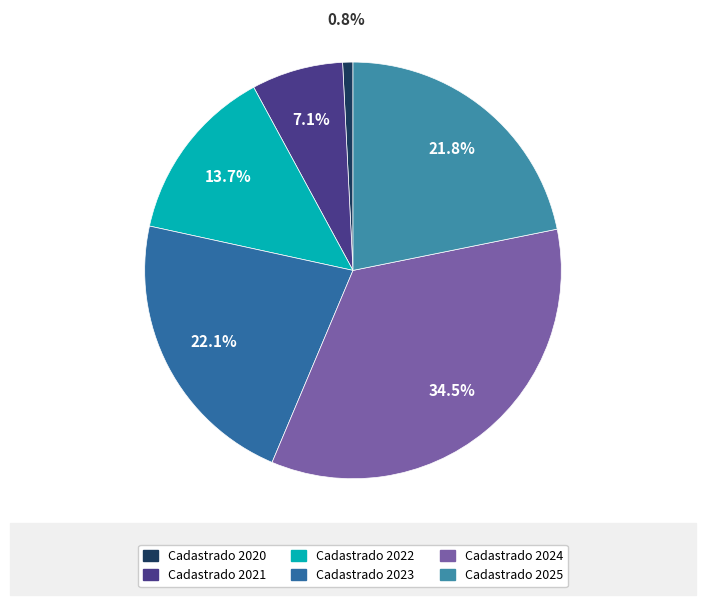

Count the number of slices in the pie.

6